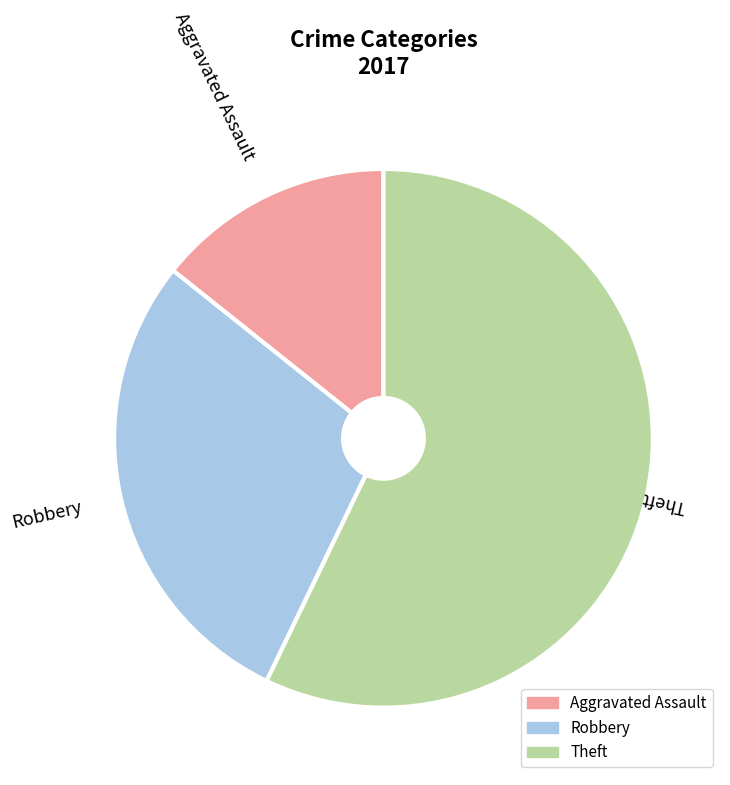

To the nearest percent, what portion does Robbery represent?

29%